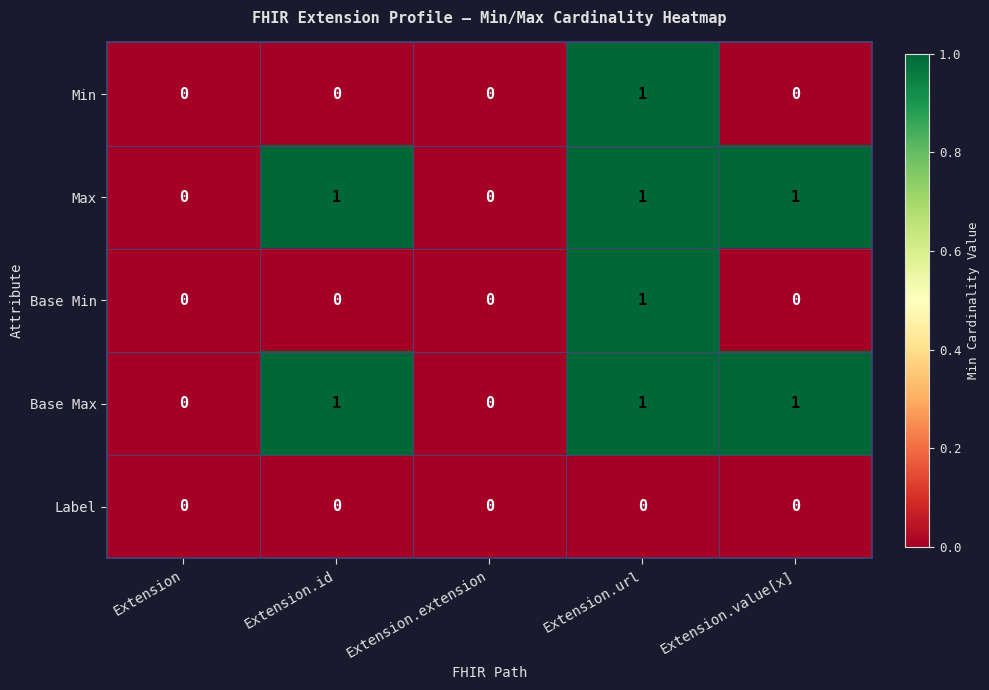

How many Min values are between 0 and 1?

5